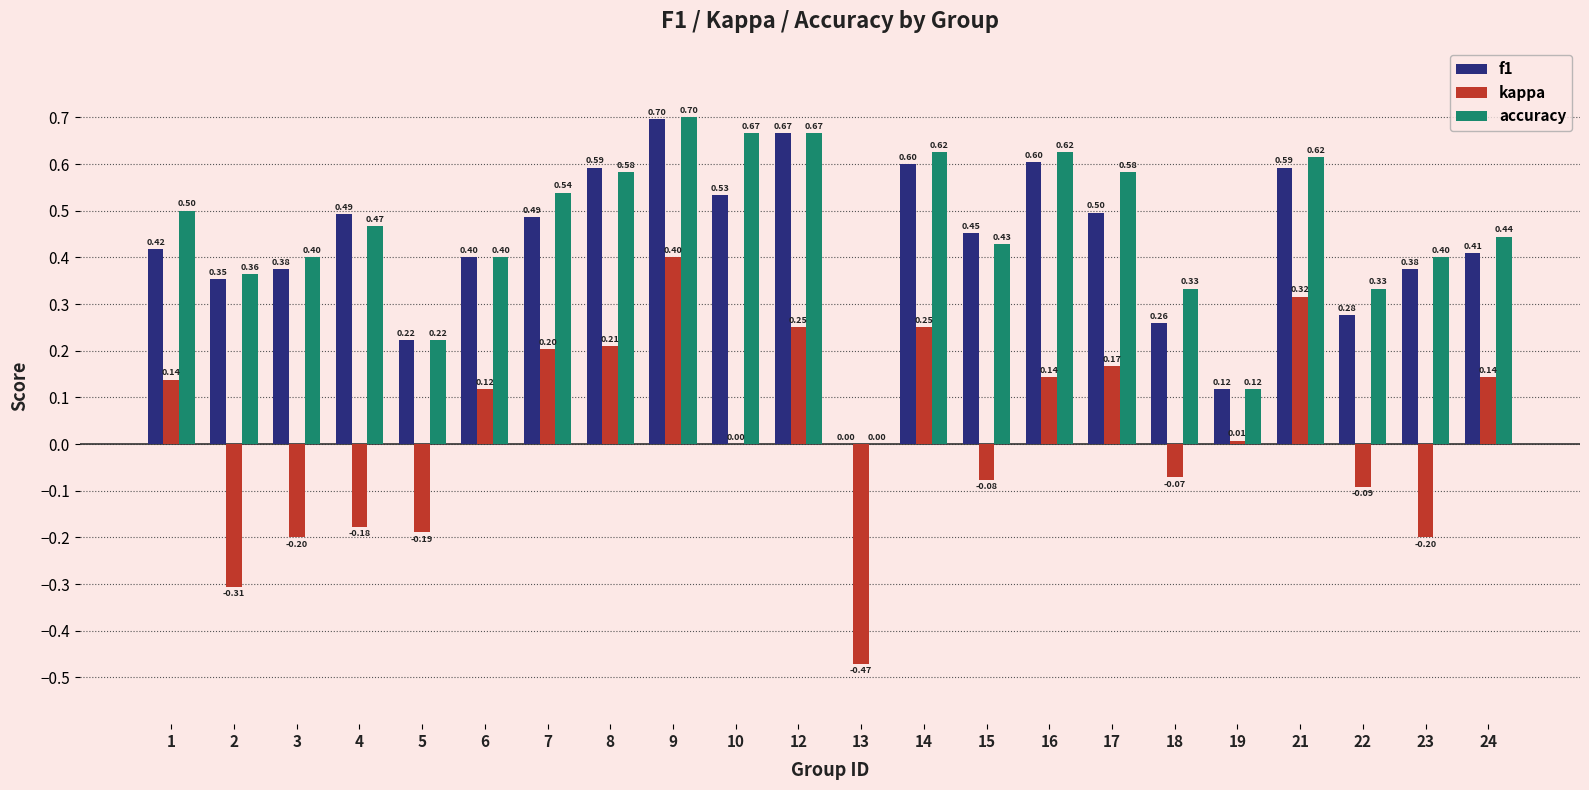

What is the total value across all series at 10?

1.2